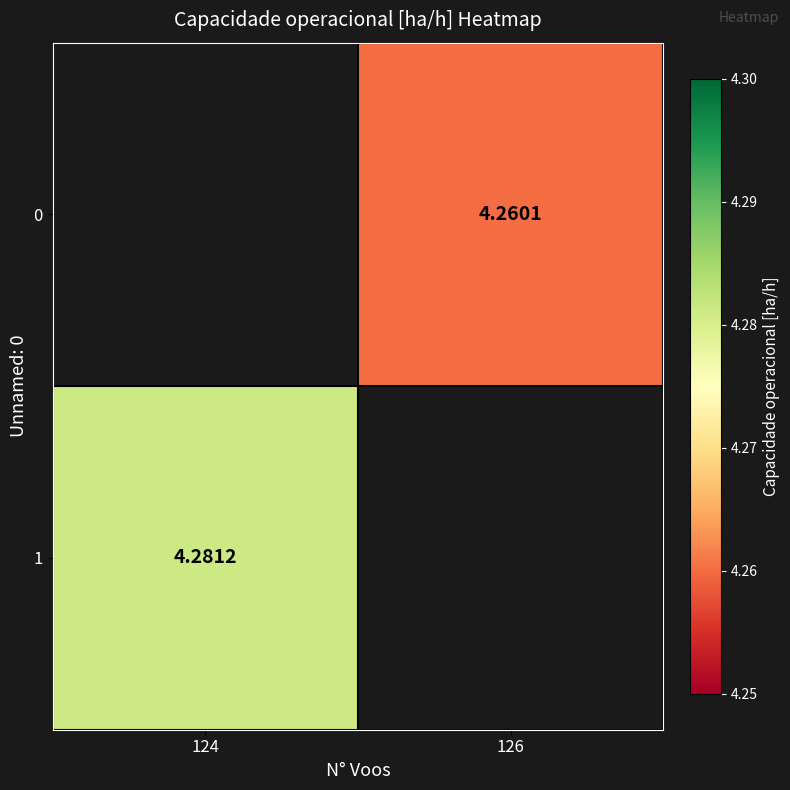

What is the maximum value shown in the chart?

4.3